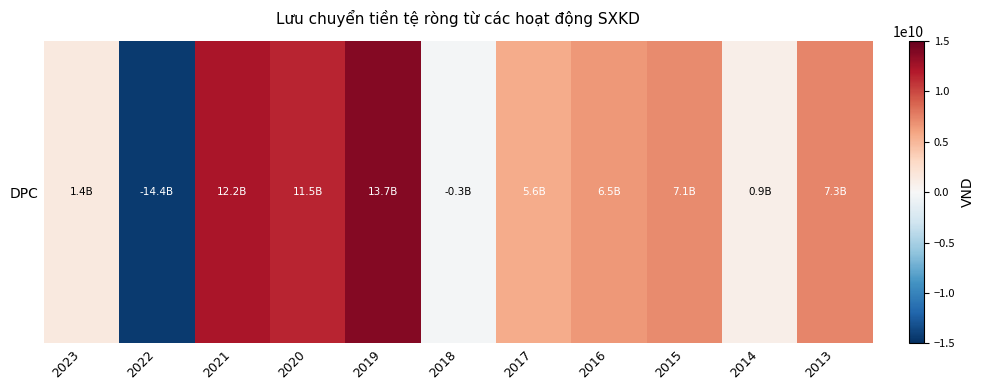

Where is the data nearest to the value -316724226?

2018